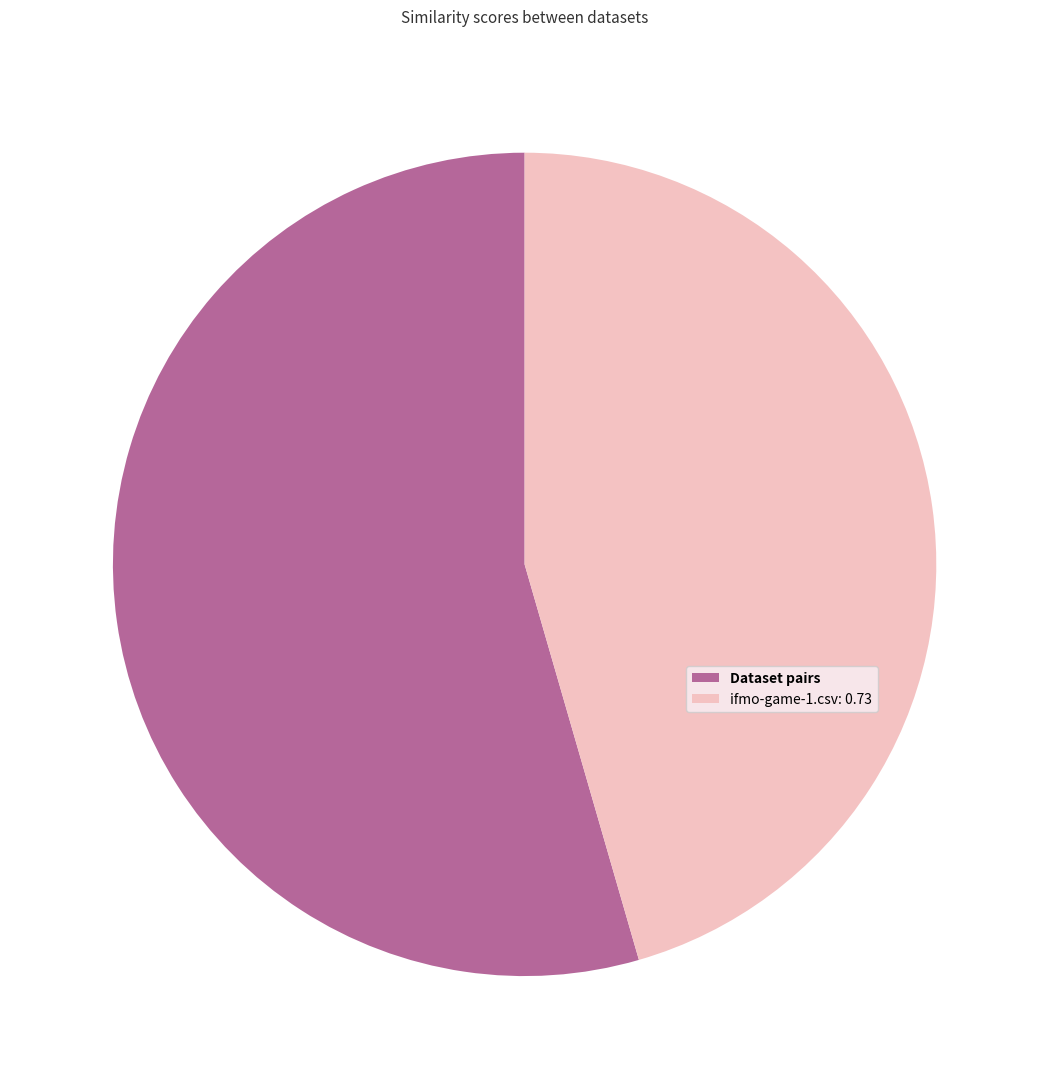

Which category has the smallest portion of the pie?

ifmo-game-1.csv: 0.73